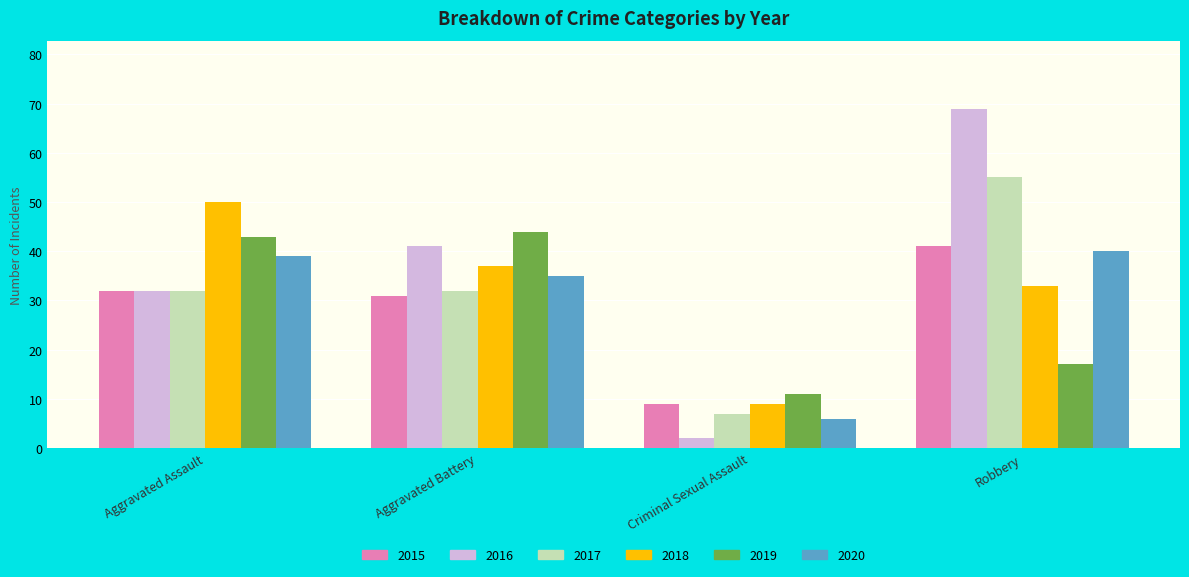

The value of 2018 at Aggravated Assault is 18. True or false?

False